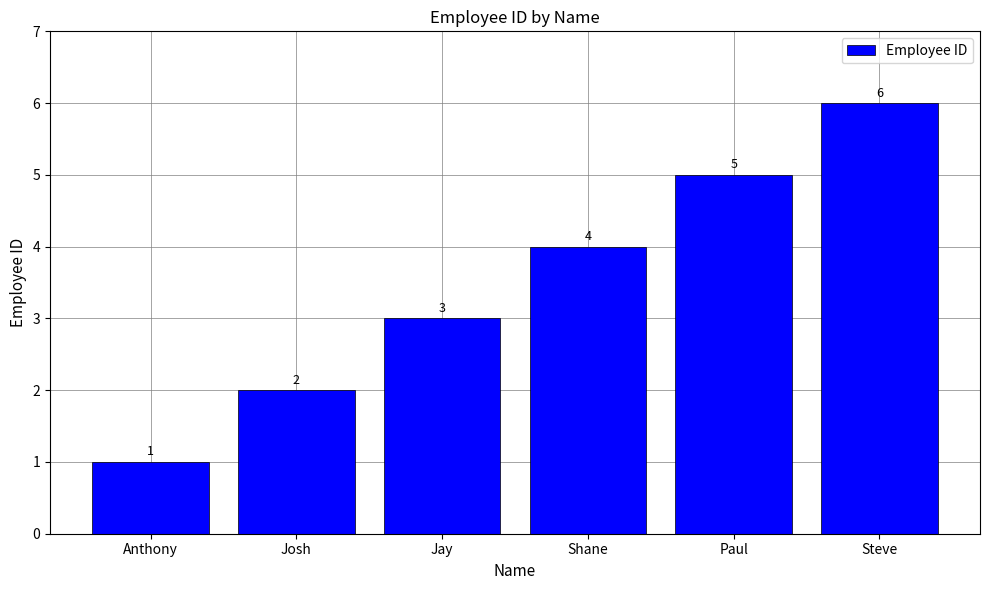

Which category has the lowest value across all series?

Anthony